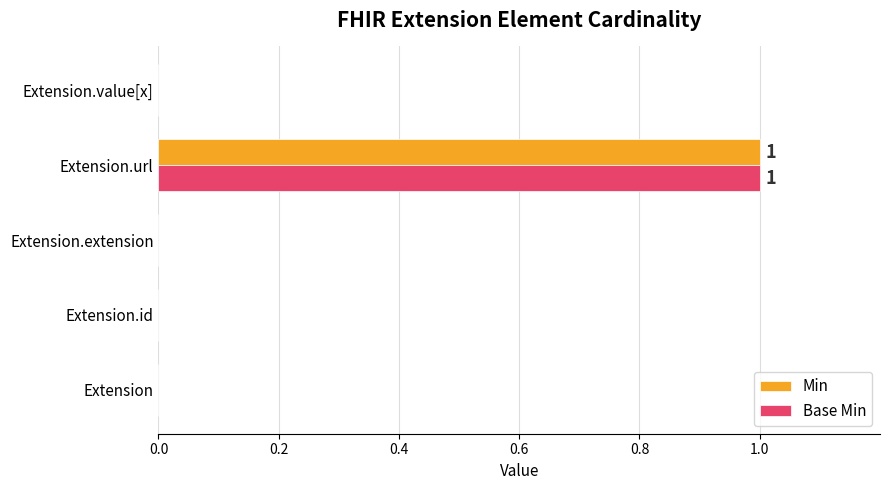

How many data points does each series have?

5